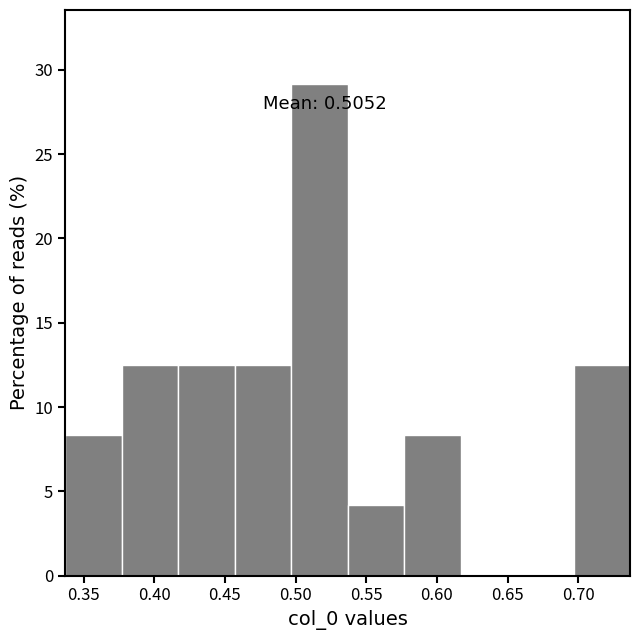

Which range on the x-axis has the tallest bar?

0.495 to 0.535